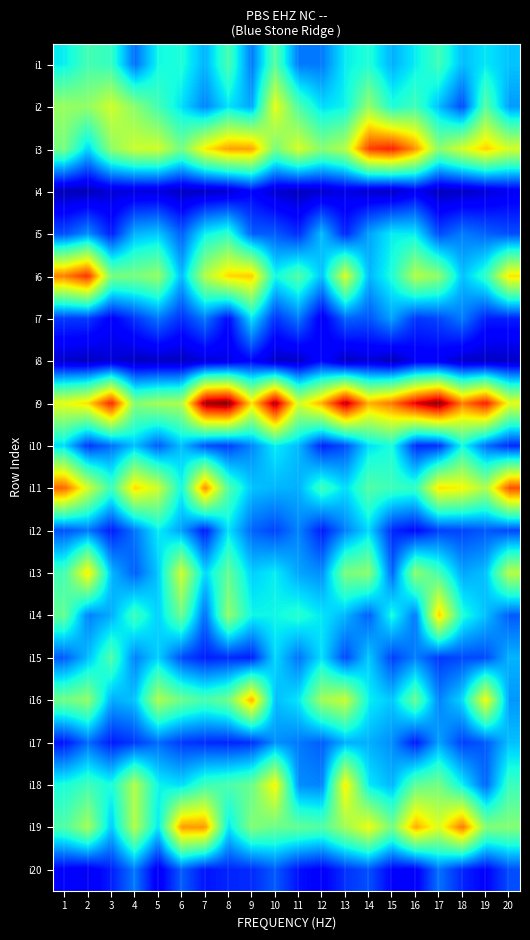

Reading left to right, extract all data points from this chart.

i1: 1=107	2=129	3=123	4=70	5=111	6=115	7=90	8=130	9=73	10=136	11=73	12=73	13=107	14=116	15=89	16=107	17=127	18=93	19=105	20=95
i2: 1=159	2=157	3=179	4=154	5=128	6=103	7=76	8=104	9=86	10=188	11=132	12=102	13=109	14=158	15=115	16=127	17=93	18=59	19=136	20=83
i3: 1=147	2=99	3=156	4=177	5=179	6=146	7=196	8=220	9=220	10=147	11=182	12=153	13=169	14=251	15=261	16=224	17=154	18=181	19=206	20=181
i4: 1=14	2=15	3=23	4=24	5=24	6=17	7=18	8=21	9=37	10=21	11=16	12=20	13=27	14=20	15=17	16=31	17=16	18=18	19=23	20=30
i5: 1=60	2=79	3=46	4=90	5=96	6=65	7=108	8=121	9=65	10=64	11=50	12=93	13=48	14=85	15=107	16=106	17=59	18=74	19=66	20=60
i6: 1=231	2=256	3=148	4=148	5=158	6=92	7=168	8=203	9=207	10=111	11=134	12=94	13=182	14=91	15=115	16=169	17=155	18=94	19=122	20=199
i7: 1=54	2=54	3=35	4=53	5=72	6=51	7=73	8=39	9=104	10=52	11=73	12=31	13=67	14=62	15=85	16=53	17=58	18=74	19=46	20=46
i8: 1=20	2=17	3=23	4=17	5=18	6=17	7=24	8=27	9=38	10=19	11=18	12=39	13=17	14=24	15=14	16=31	17=31	18=19	19=18	20=19
i9: 1=187	2=201	3=261	4=152	5=162	6=166	7=290	8=298	9=200	10=288	11=180	12=216	13=284	14=215	15=234	16=273	17=297	18=231	19=263	20=188
i10: 1=101	2=53	3=70	4=94	5=64	6=94	7=61	8=55	9=77	10=107	11=92	12=47	13=60	14=103	15=114	16=50	17=51	18=112	19=70	20=49
i11: 1=239	2=179	3=125	4=203	5=178	6=110	7=228	8=133	9=95	10=91	11=89	12=126	13=102	14=134	15=126	16=122	17=200	18=193	19=165	20=246
i12: 1=61	2=72	3=45	4=72	5=107	6=84	7=44	8=104	9=67	10=57	11=76	12=45	13=75	14=101	15=49	16=39	17=56	18=57	19=63	20=58
i13: 1=128	2=198	3=92	4=65	5=96	6=179	7=100	8=140	9=98	10=107	11=86	12=79	13=148	14=154	15=66	16=155	17=128	18=86	19=94	20=170
i14: 1=140	2=75	3=88	4=126	5=98	6=143	7=69	8=157	9=110	10=110	11=118	12=105	13=91	14=65	15=114	16=72	17=206	18=116	19=94	20=64
i15: 1=64	2=93	3=133	4=75	5=99	6=59	7=46	8=50	9=46	10=101	11=71	12=103	13=58	14=97	15=56	16=75	17=54	18=59	19=59	20=90
i16: 1=145	2=156	3=88	4=95	5=166	6=143	7=130	8=144	9=216	10=93	11=105	12=162	13=176	14=108	15=96	16=141	17=76	18=101	19=192	20=82
i17: 1=43	2=69	3=45	4=54	5=69	6=54	7=50	8=48	9=51	10=80	11=73	12=65	13=89	14=89	15=79	16=44	17=85	18=56	19=64	20=94
i18: 1=114	2=127	3=113	4=168	5=109	6=102	7=126	8=131	9=142	10=195	11=79	12=76	13=197	14=106	15=91	16=139	17=146	18=108	19=67	20=125
i19: 1=133	2=163	3=96	4=168	5=104	6=222	7=223	8=104	9=151	10=143	11=140	12=134	13=162	14=190	15=146	16=217	17=183	18=234	19=152	20=152
i20: 1=35	2=31	3=46	4=73	5=31	6=65	7=43	8=48	9=50	10=64	11=42	12=35	13=52	14=61	15=37	16=34	17=71	18=48	19=37	20=60